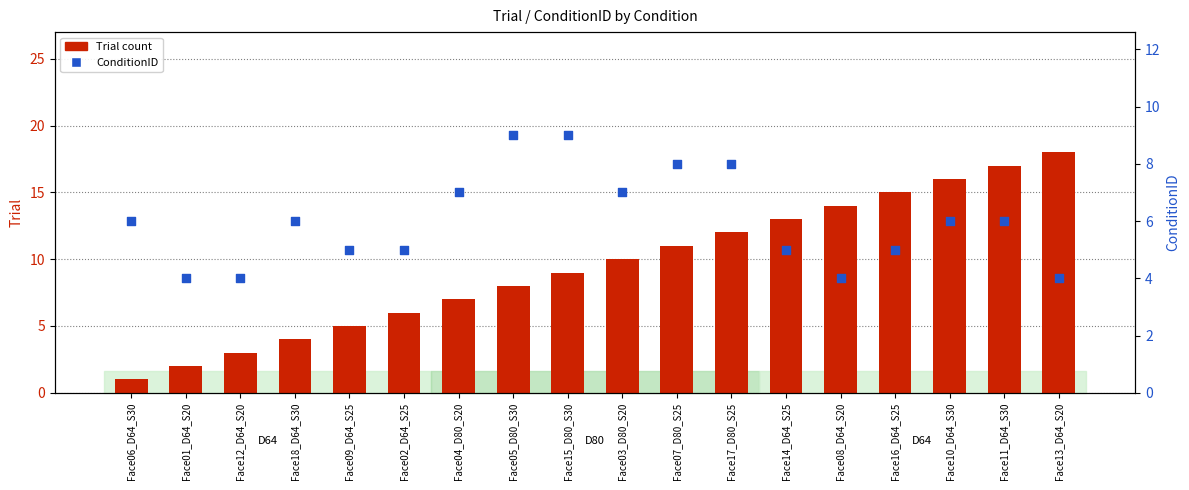

Which series reaches the maximum Y coordinate?

Trial count